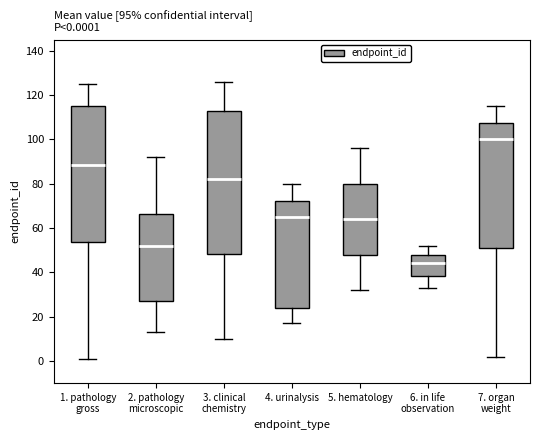

Comparing the boxes themselves (not the whiskers), which one is the tallest?

3. clinical chemistry